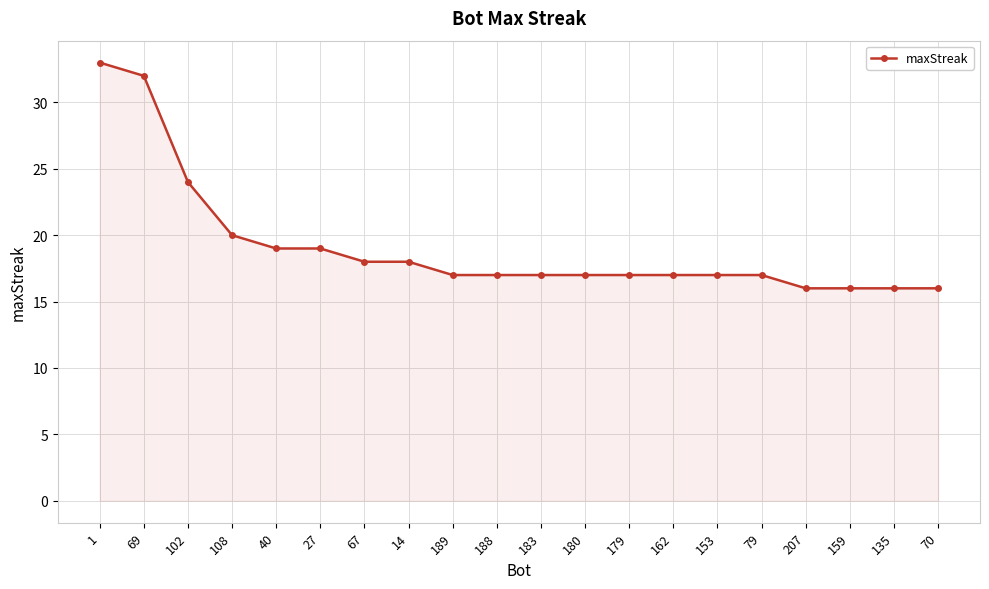

At which label is the value closest to 24?

102